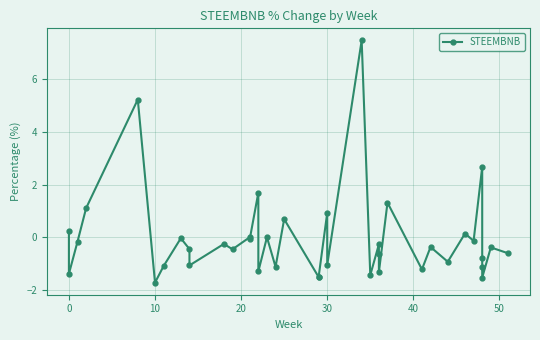

Reading right to left, transcribe all the data shown in this chart.

-0.6	-0.4	-1.5	-1.1	-0.8	2.7	-0.1	0.1	-0.9	-0.4	-1.2	1.3	-1.3	-0.6	-0.3	-1.4	7.5	-1.0	0.9	-1.5	-1.5	0.7	-1.1	0.0	-1.3	1.7	-0.1	0.0	-0.5	-0.3	-1.1	-0.5	-0.0	-1.1	-1.7	5.2	1.1	-0.2	-1.4	0.2